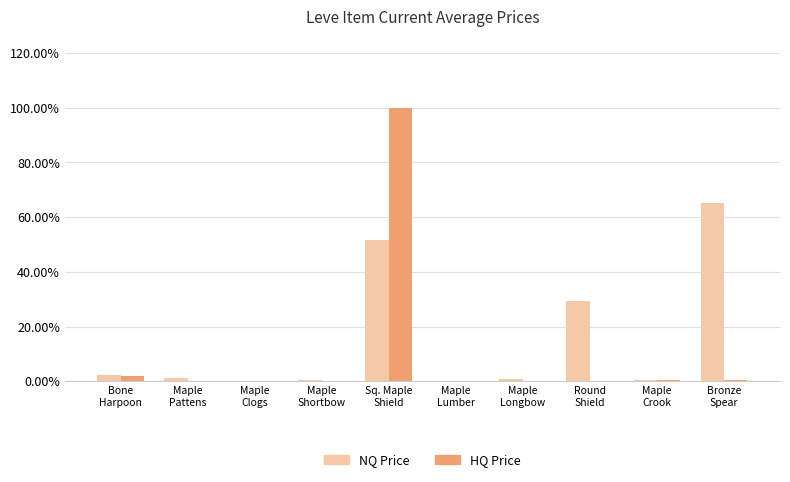

What is the label of the 8th bar from the right?

Maple
Clogs